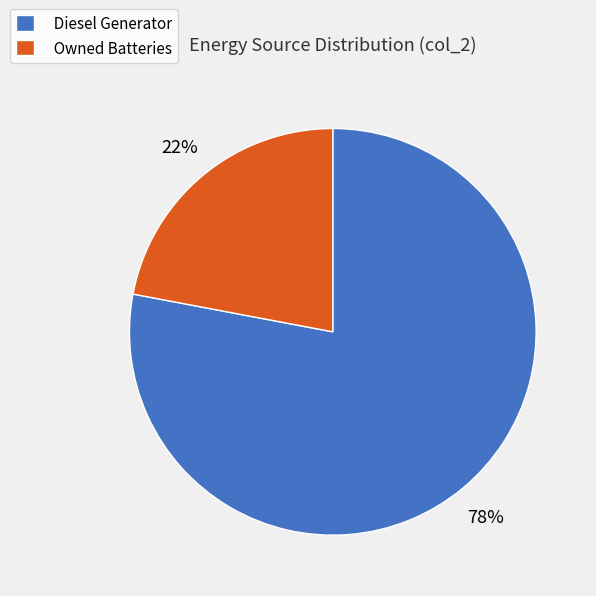

Is there a majority slice in this chart?

Yes